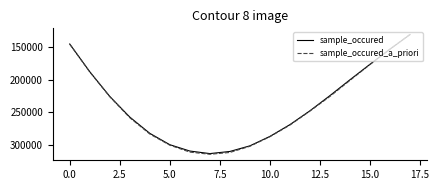

At how many categories does at least one series exceed 197537?

13